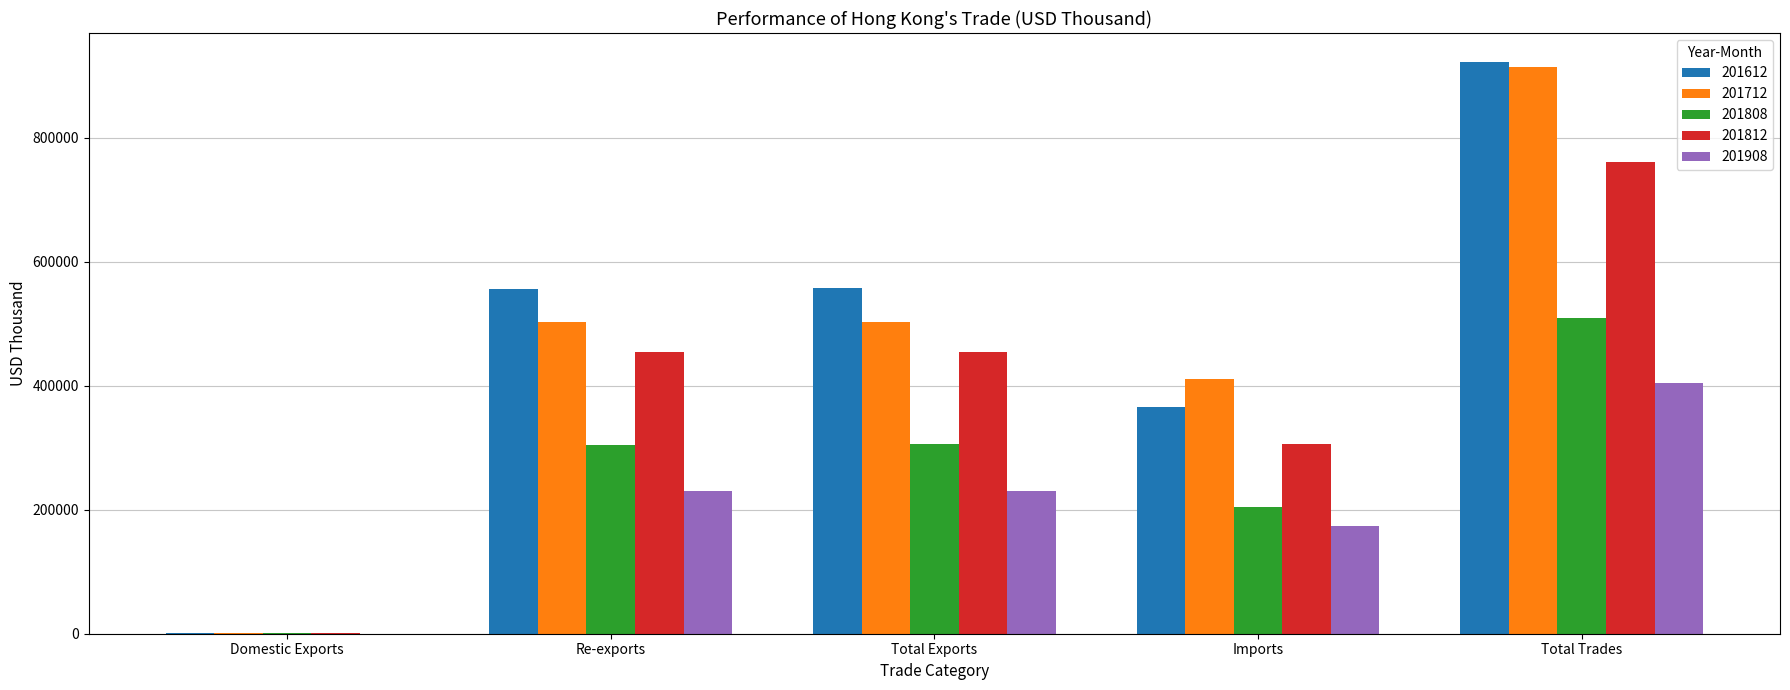

Which category has the highest value in the 201808 series?

Total Trades